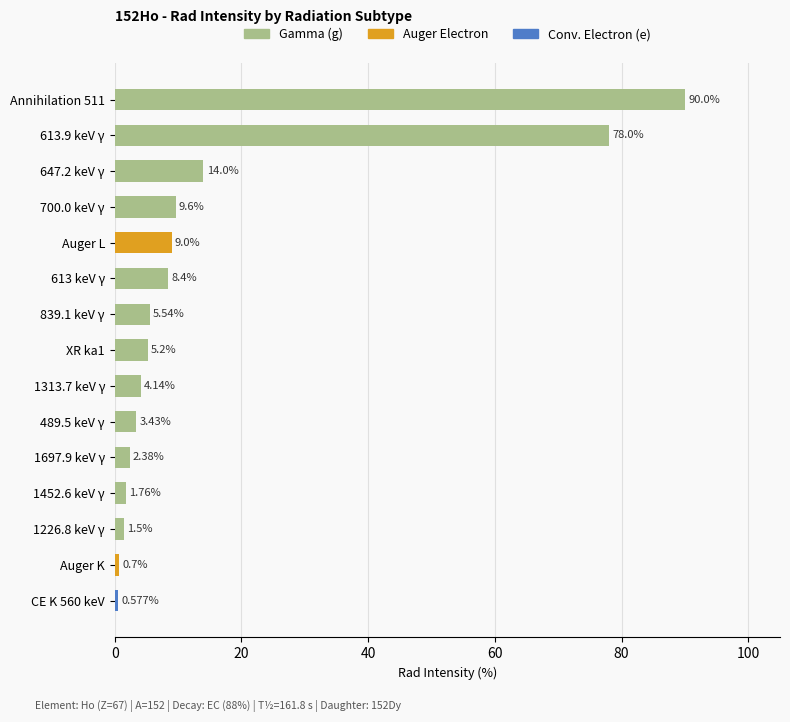

Count the number of categories in the chart.

15